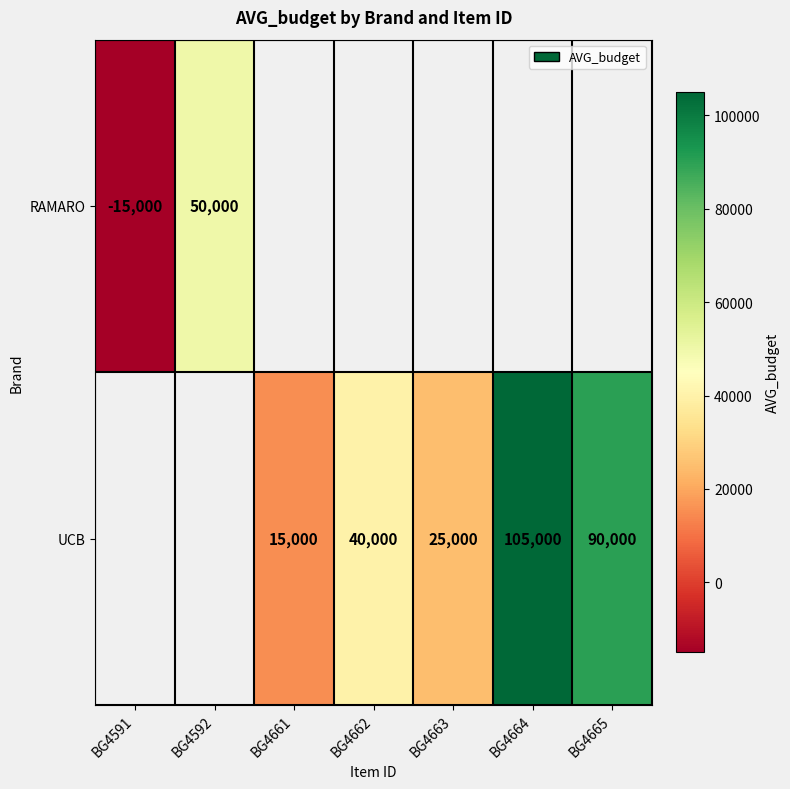

The value of UCB at BG4664 is 142821. True or false?

False